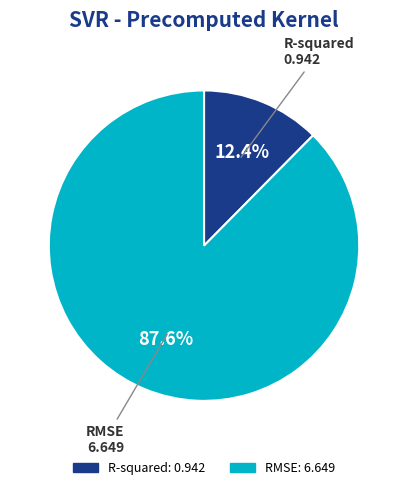

Which slice is the largest?

RMSE